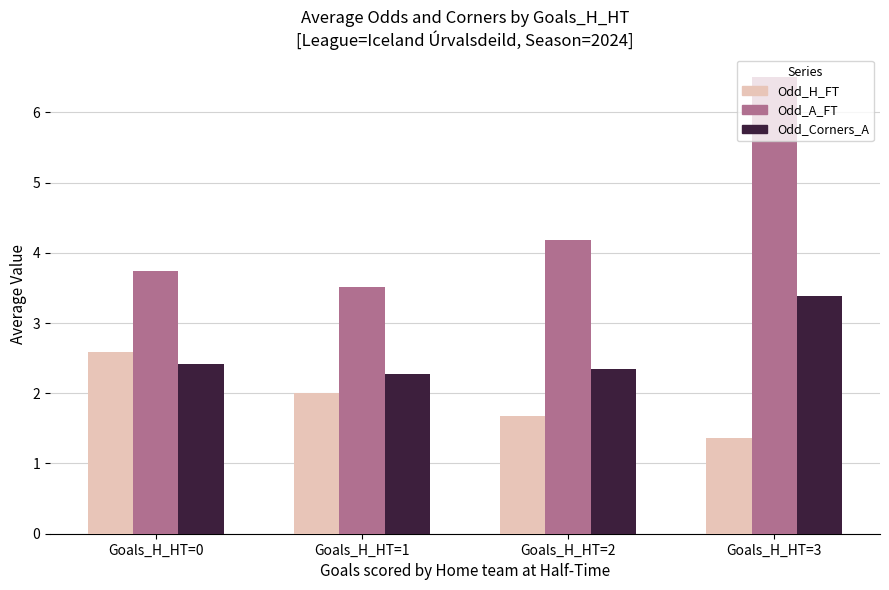

The Odd_H_FT series shows 1.6 at Goals_H_HT=0. True or false?

False